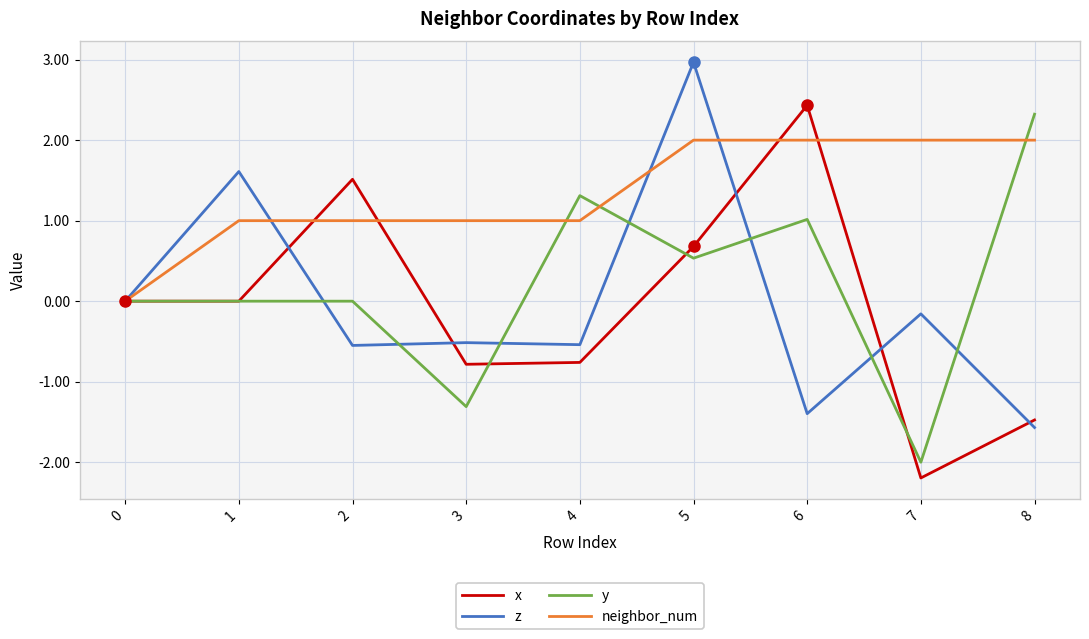

What is the total value across all series at 8?

1.3